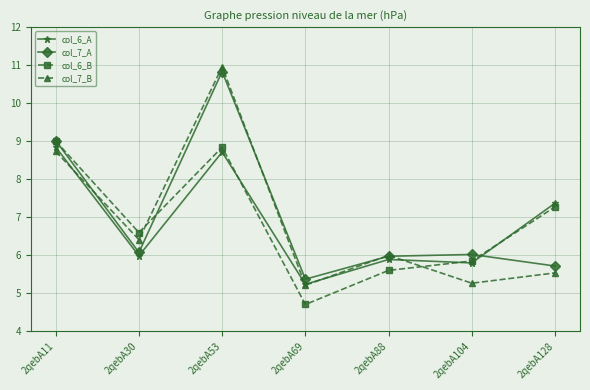

Does the chart have visible grid lines?

Yes